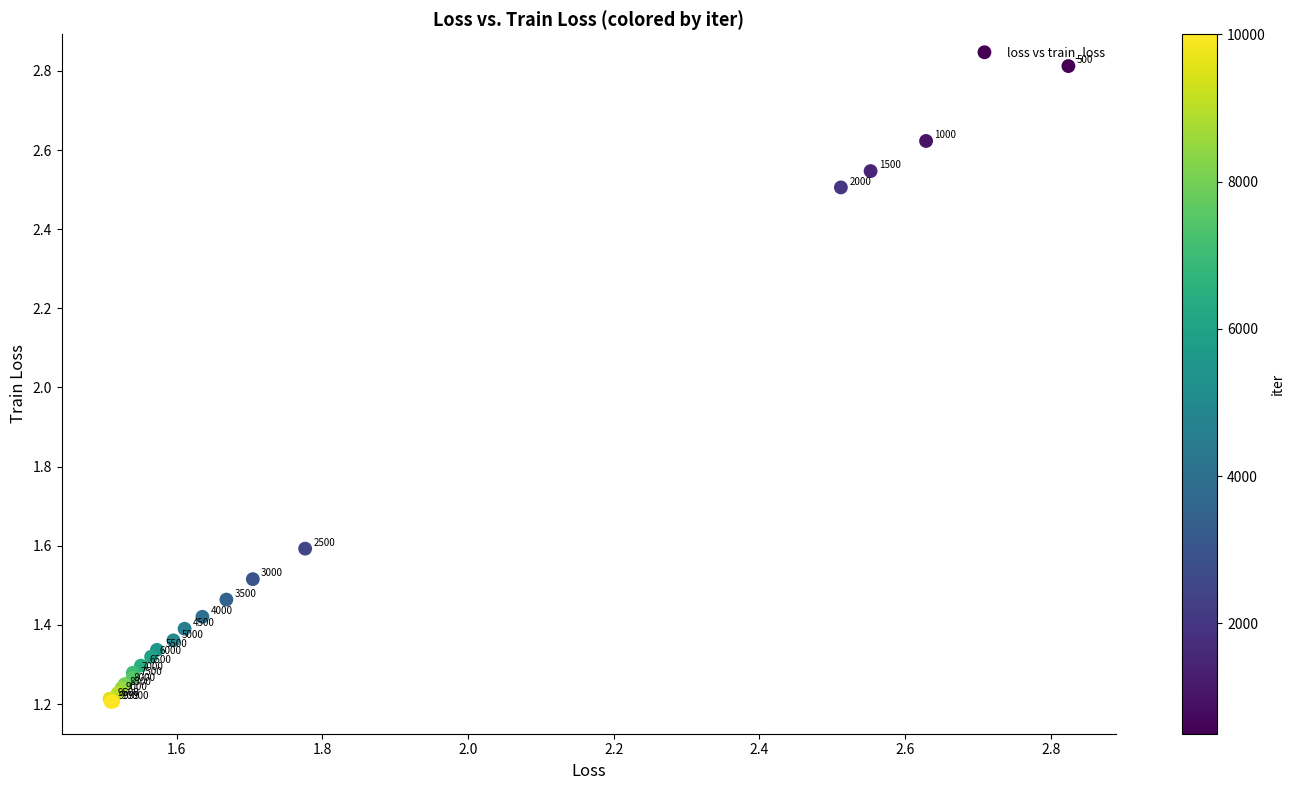

What Y value in the scatter plot is closest to 2?

1.6